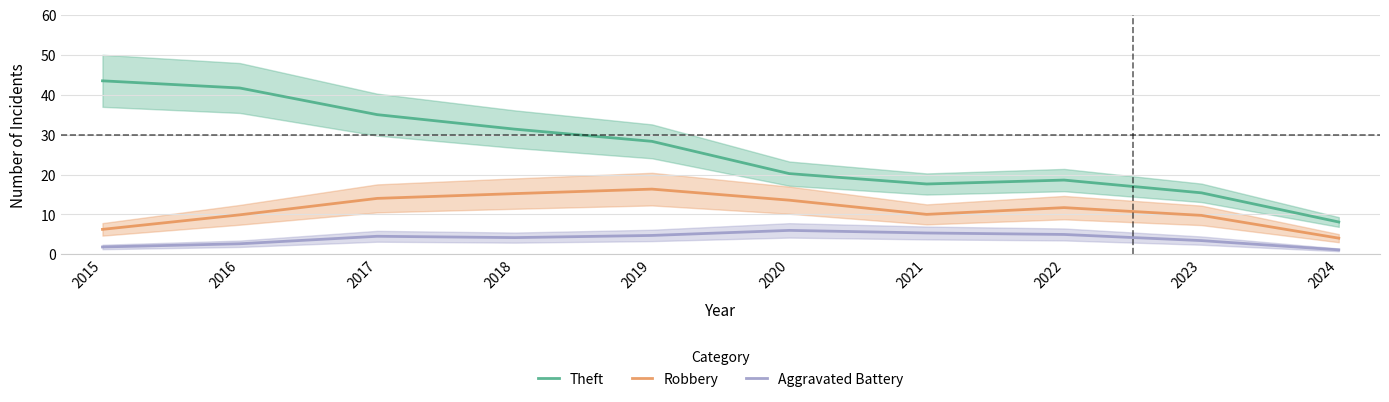

How many interior local valleys does the Theft series have?

1